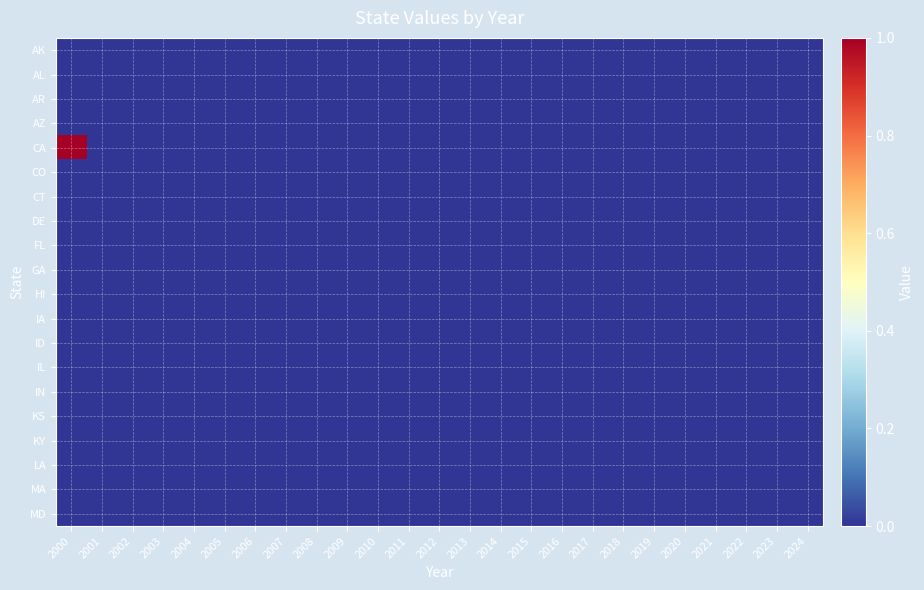

Which series has the widest spread of values?

CA